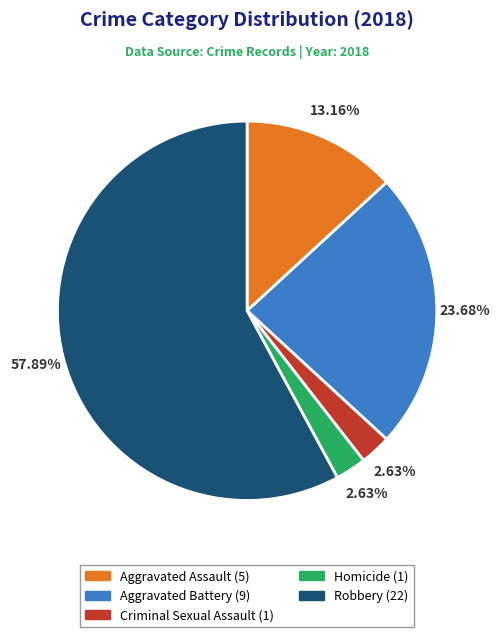

True or false: Aggravated Assault accounts for 4% of the total.

False